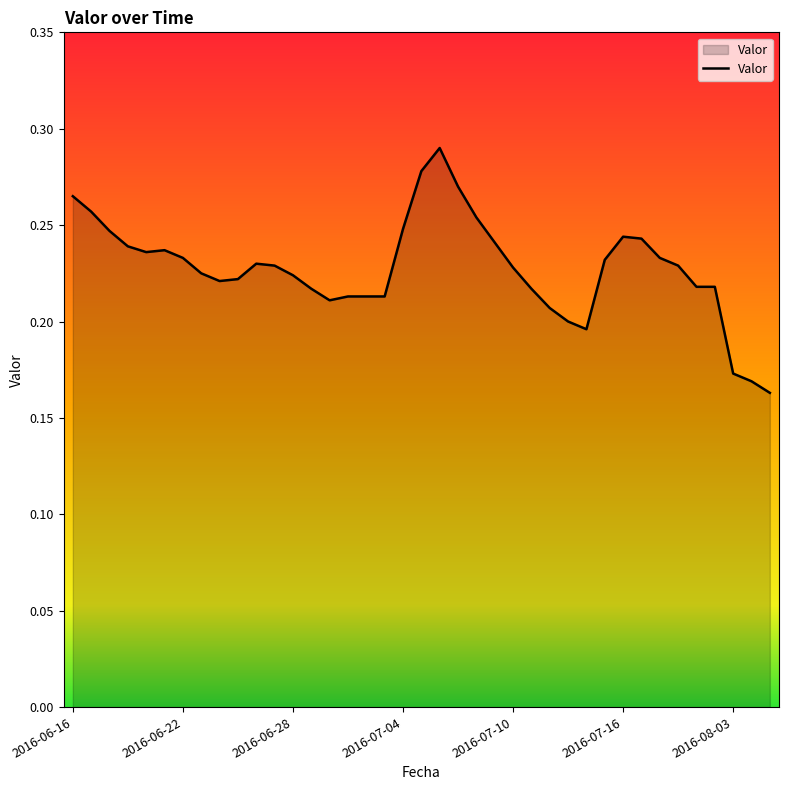

Reading right to left, what are all the values shown in this chart?

0.2	0.2	0.2	0.2	0.2	0.2	0.2	0.2	0.2	0.2	0.2	0.2	0.2	0.2	0.2	0.2	0.3	0.3	0.3	0.3	0.2	0.2	0.2	0.2	0.2	0.2	0.2	0.2	0.2	0.2	0.2	0.2	0.2	0.2	0.2	0.2	0.2	0.3	0.3